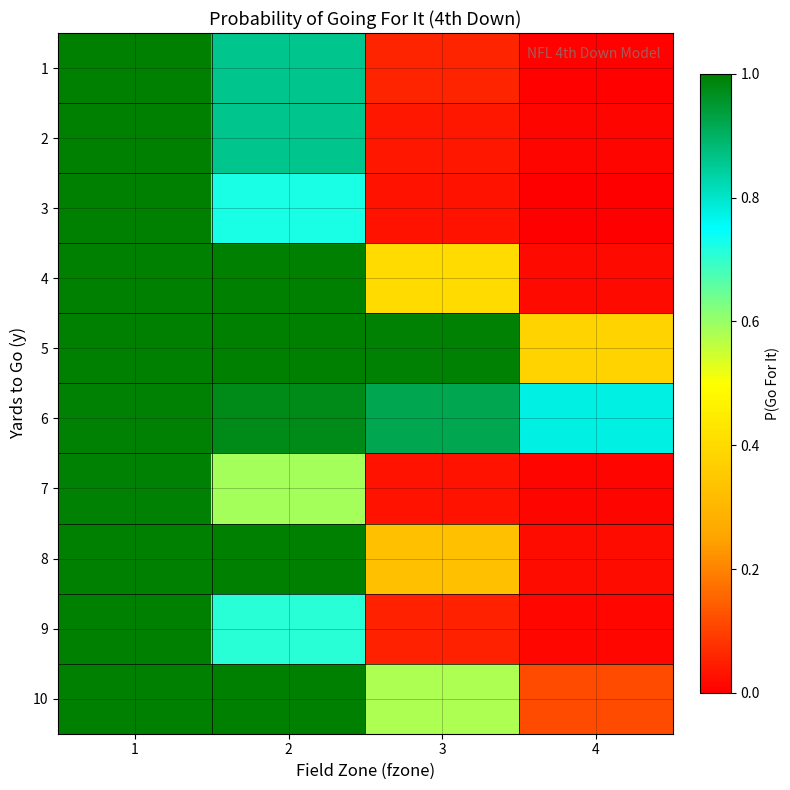

Reading left to right, what are all the values shown in this chart?

1: 1=1.0	2=0.9	3=0.1	4=0.0
2: 1=1.0	2=0.9	3=0.0	4=0.0
3: 1=1.0	2=0.7	3=0.0	4=0.0
4: 1=1.0	2=1.0	3=0.4	4=0.0
5: 1=1.0	2=1.0	3=1.0	4=0.4
6: 1=1.0	2=1.0	3=0.9	4=0.8
7: 1=1.0	2=0.6	3=0.0	4=0.0
8: 1=1.0	2=1.0	3=0.3	4=0.0
9: 1=1.0	2=0.7	3=0.1	4=0.0
10: 1=1.0	2=1.0	3=0.6	4=0.1